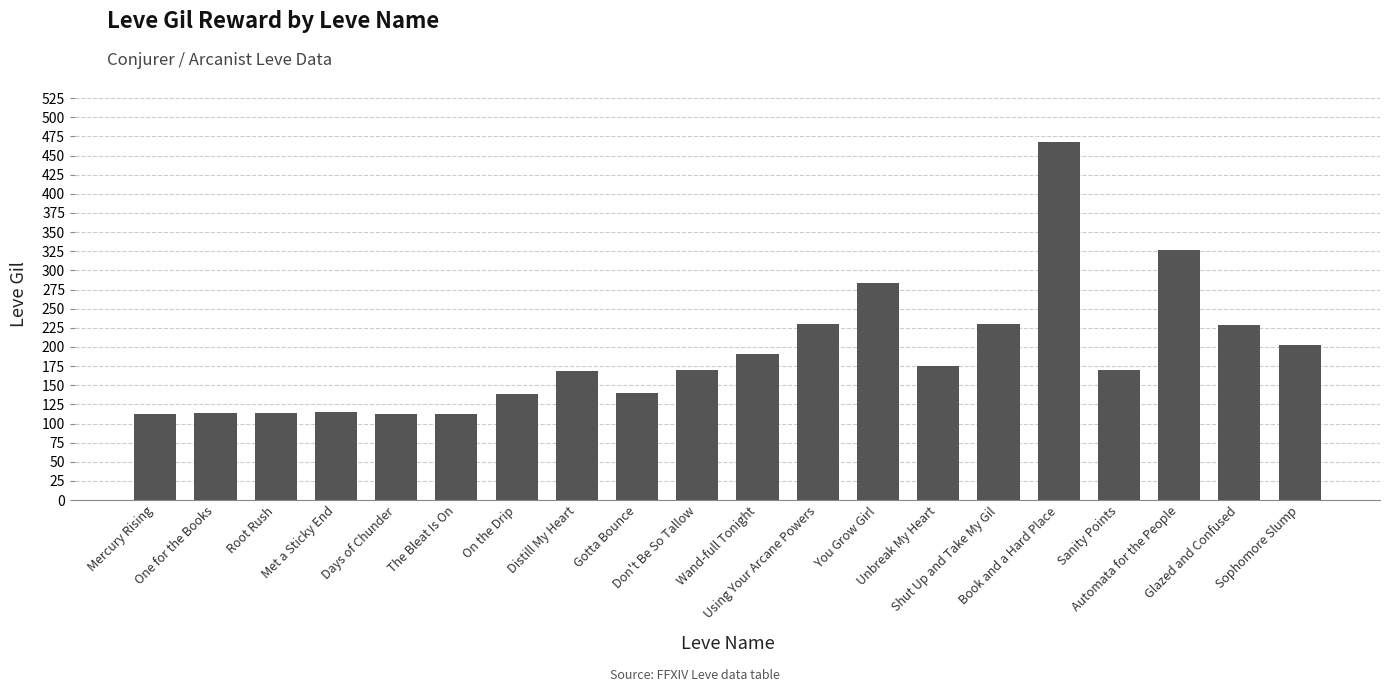

Does the chart contain any negative values?

No